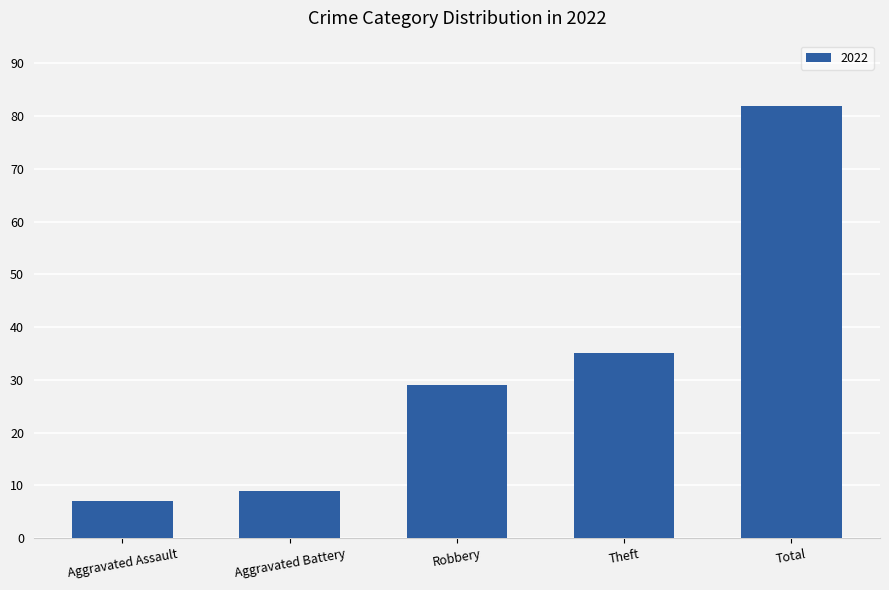

What is the difference between the values at Aggravated Battery and Theft?

26